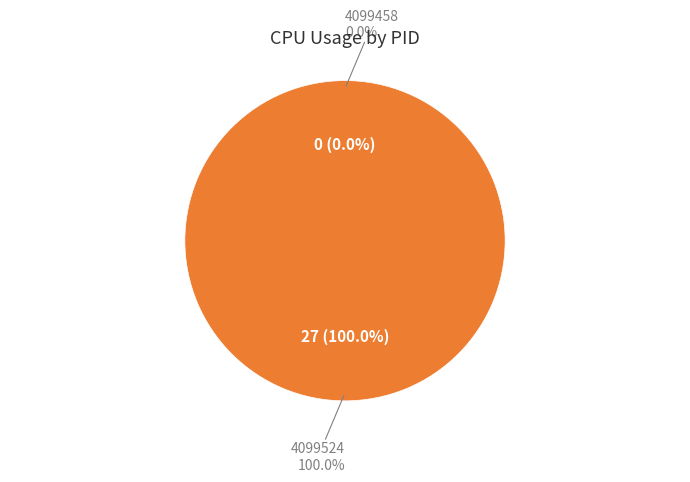

Is it true that 4099524 is 100% of the pie?

True